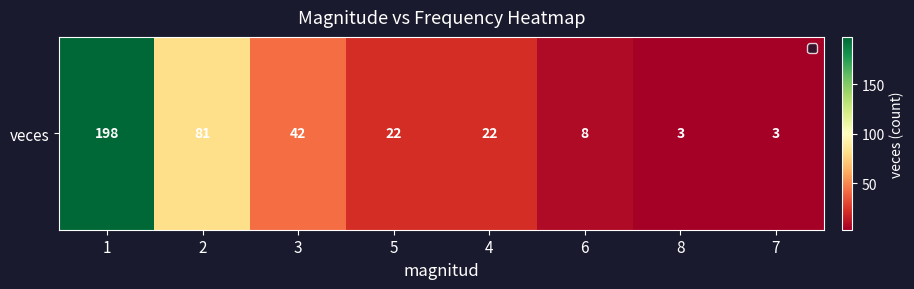

What is the approximate value at 2?

81